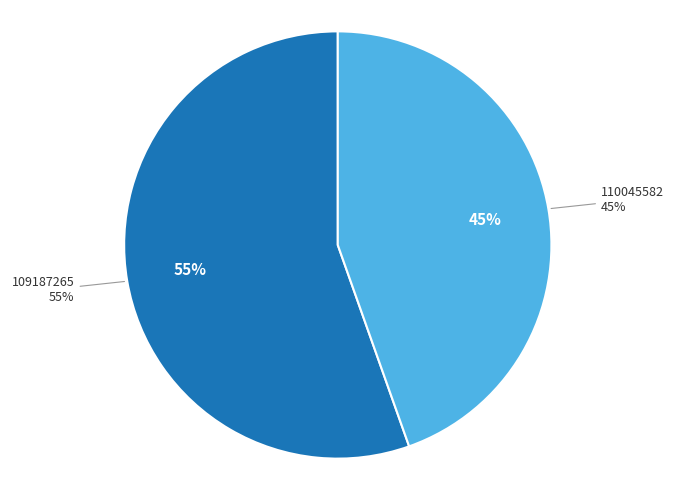

Which slice is the largest?

109187265